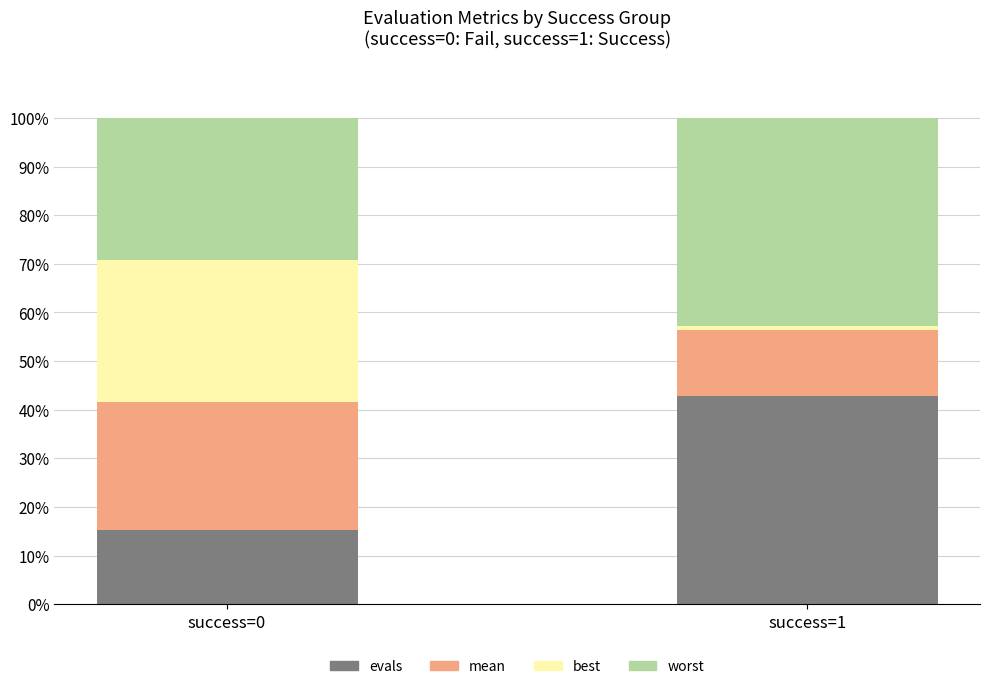

Which category has the lowest value in the evals series?

success=0